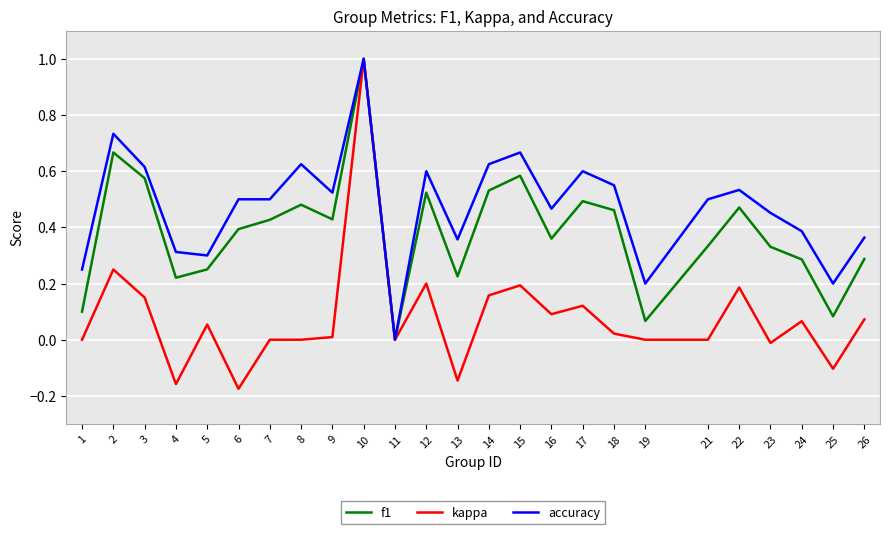

What is the difference between the maximum and minimum values in the accuracy series?

1.0